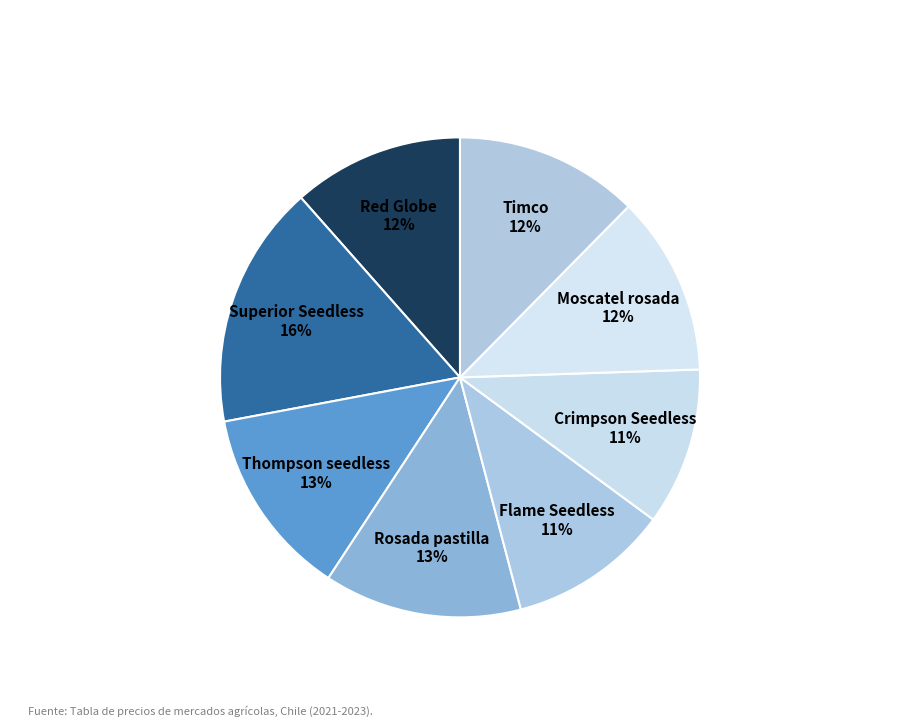

To the nearest percent, what percentage of the pie is Red Globe?

12%